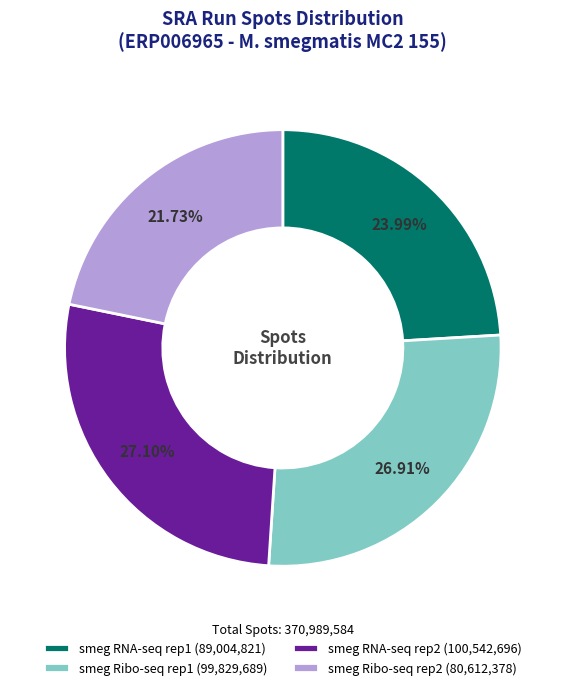

How many segments does this pie chart have?

4